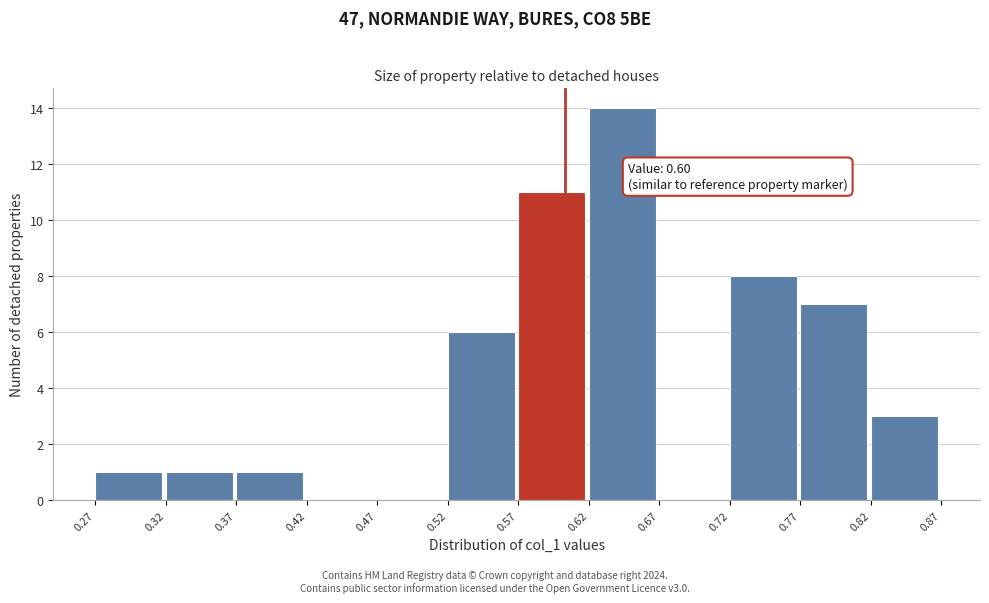

Over which range of the x-axis is the bar tallest?

0.62 to 0.67